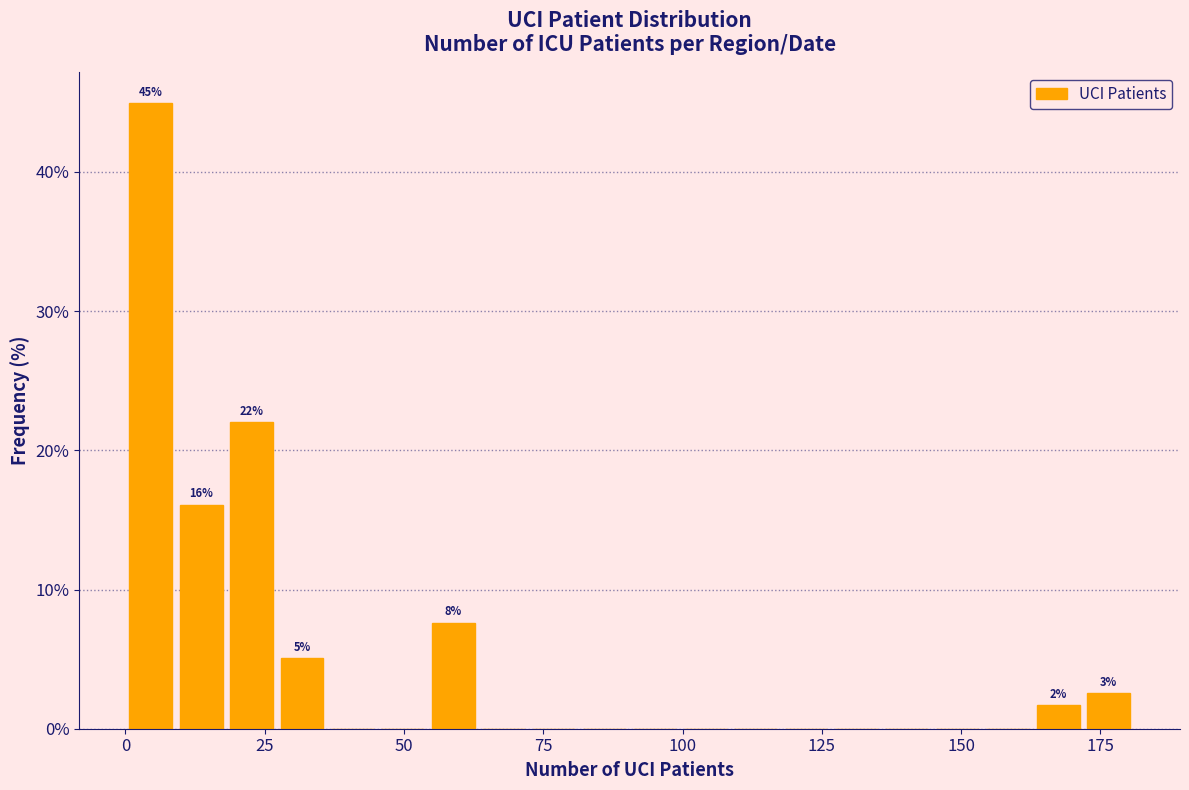

Read against the x-axis, roughly where is the centre of the tallest bar?

5